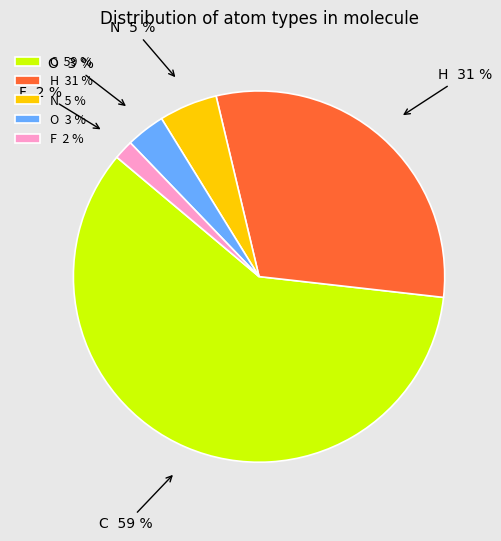

The N slice represents 19% of the pie. True or false?

False